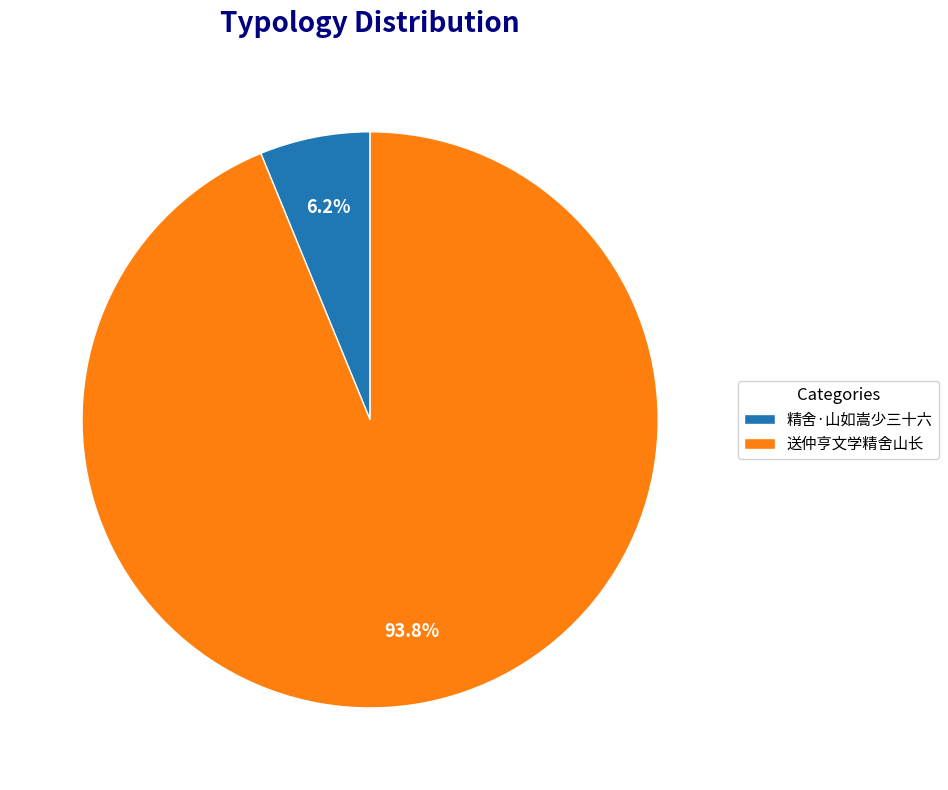

How many segments does this pie chart have?

2